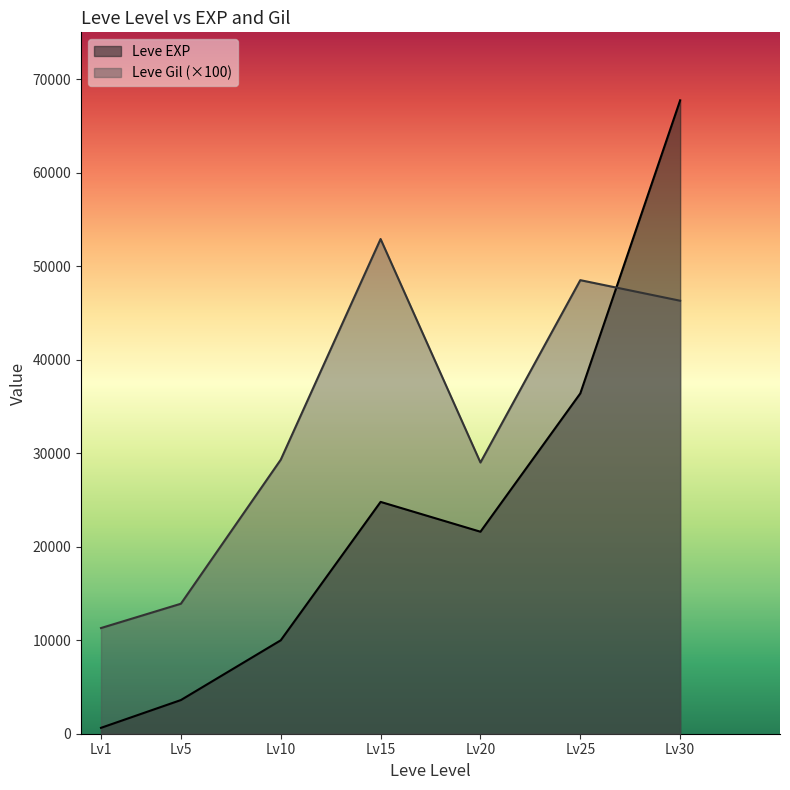

True or false: Leve Gil has more than 0 interior local peaks.

True